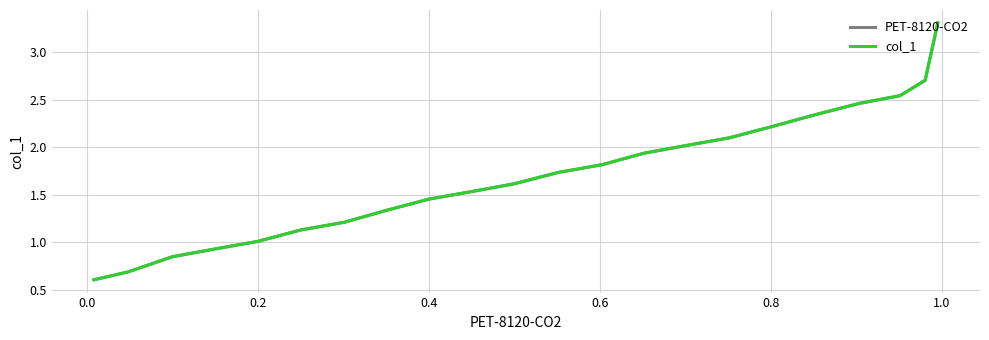

What is the minimum value shown in the chart?

0.6